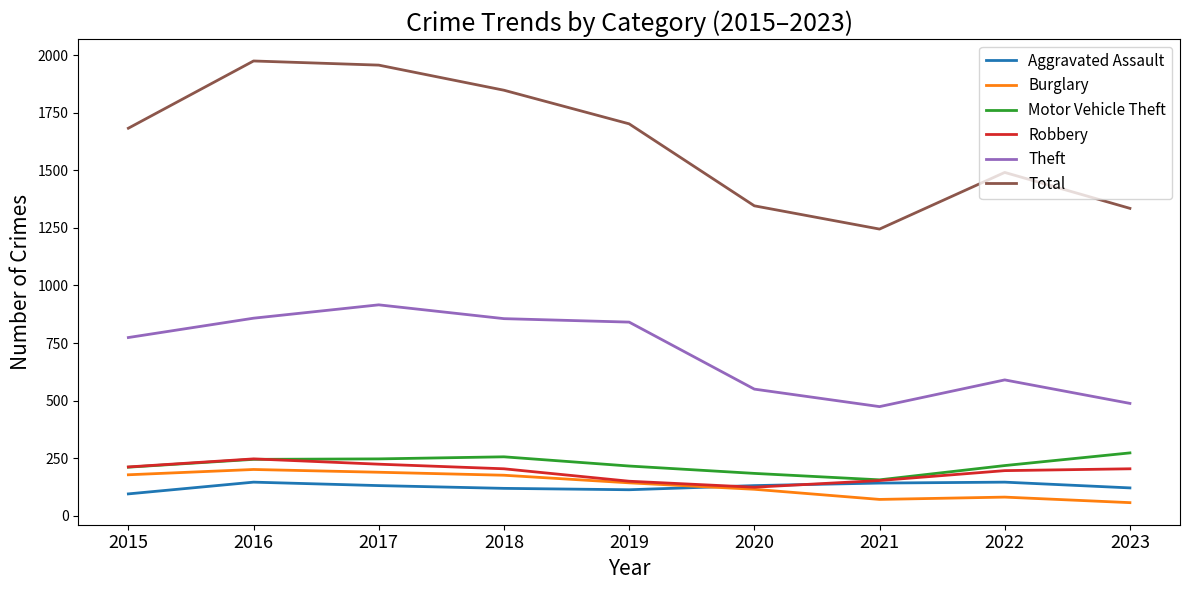

At which category does Total reach its first local peak?

2016